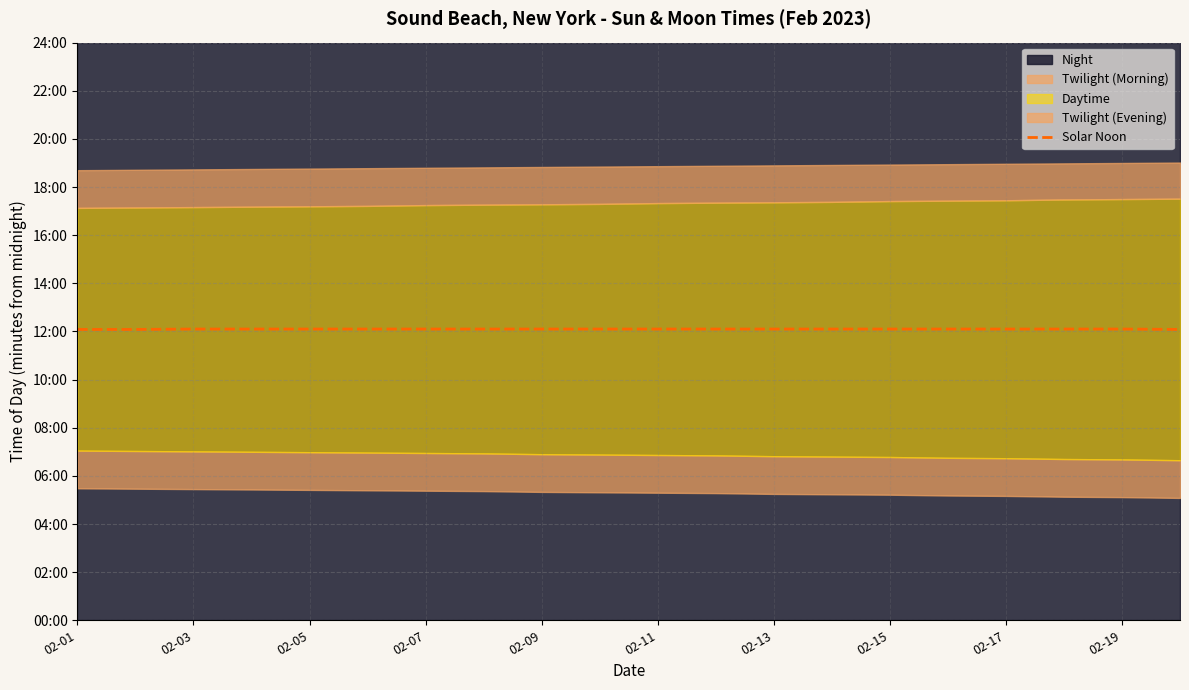

What position from the left is 02-11?

6